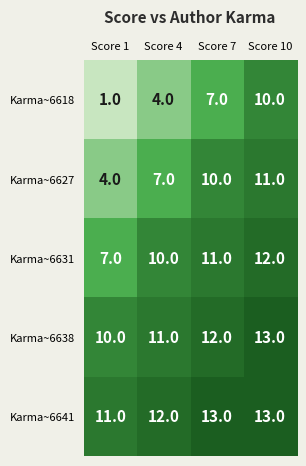

What is the average value of the Karma~6641 series?

12